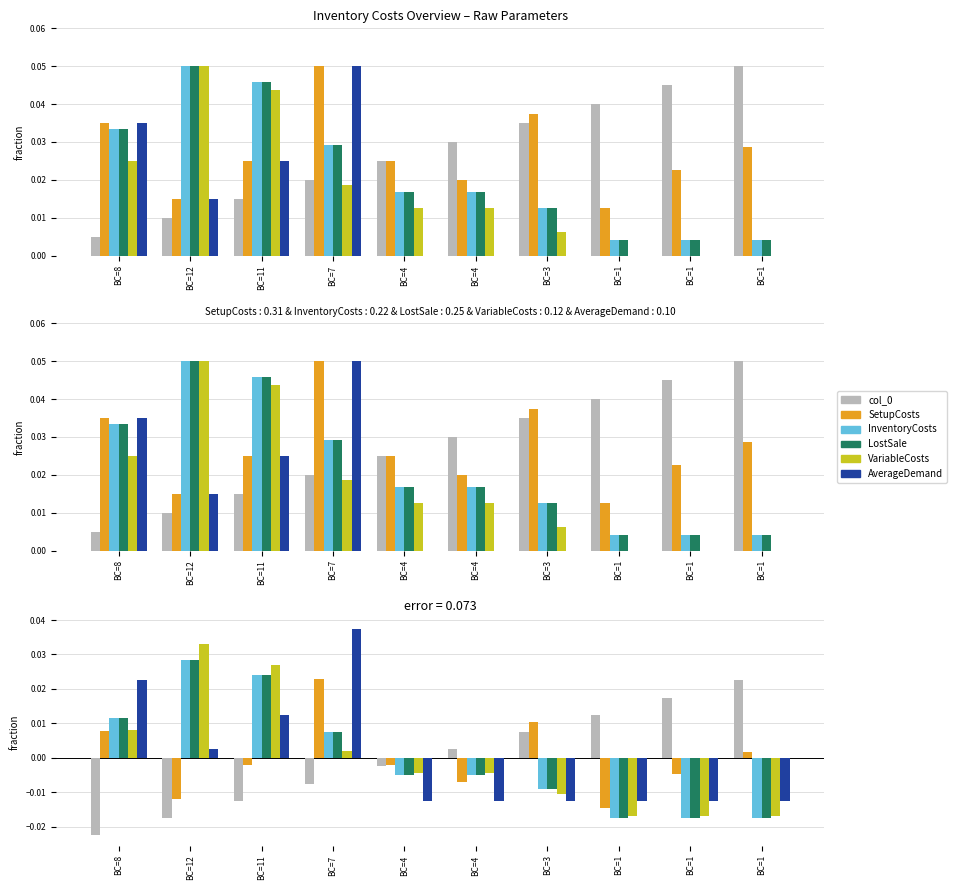

At BC=3, list the series in order from largest to smallest.

SetupCosts, col_0, InventoryCosts, LostSale, VariableCosts, AverageDemand